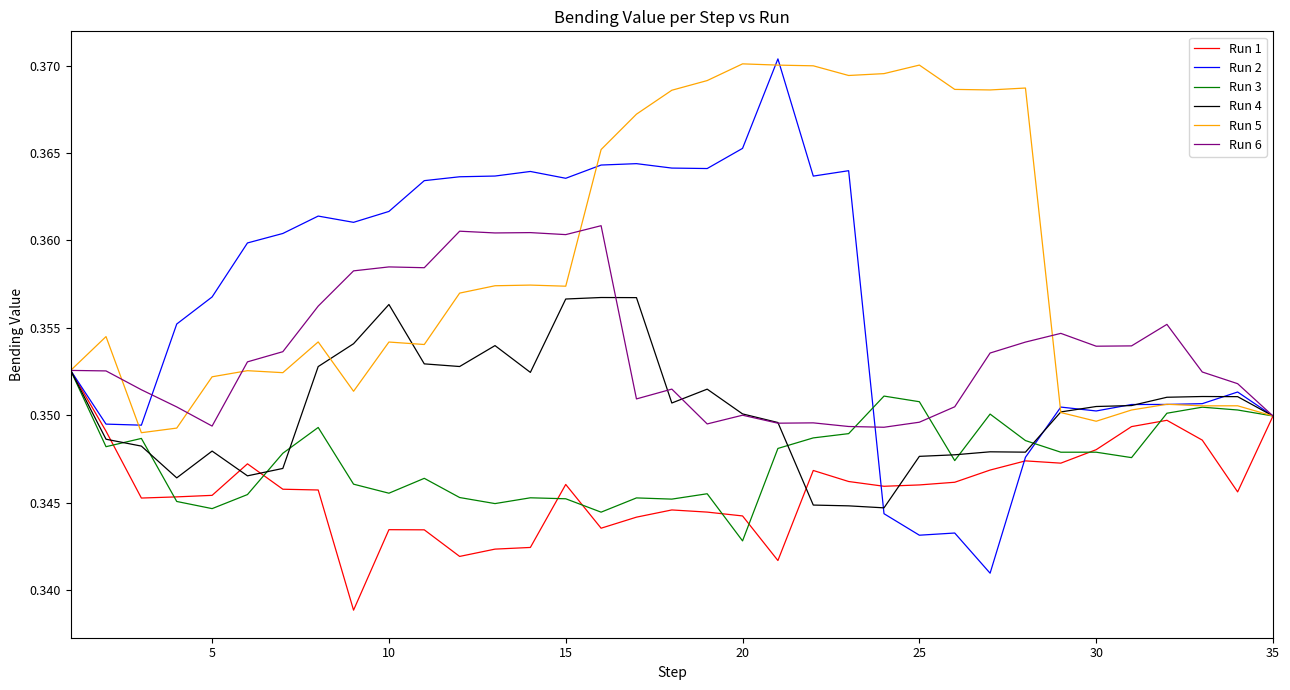

Which series has the widest spread of values?

Run 2